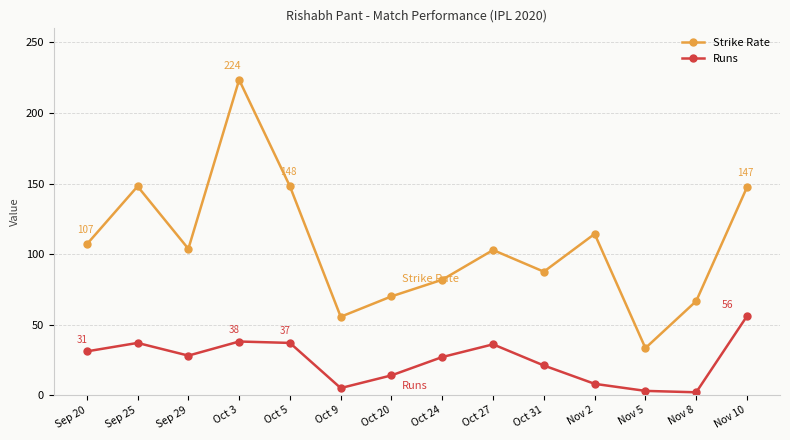

At which category does Runs reach its first local valley?

Sep 29